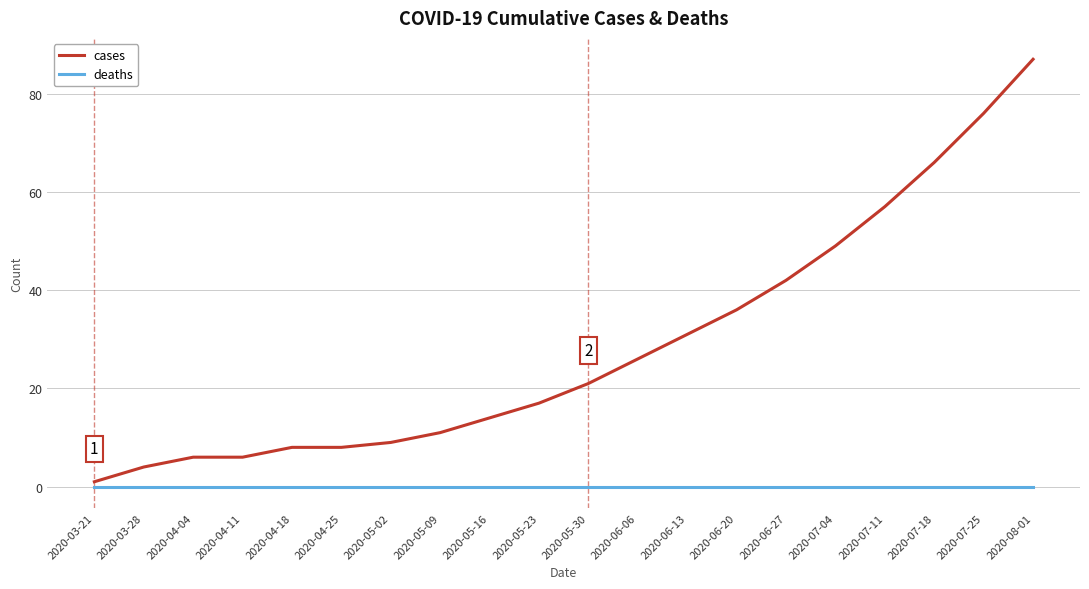

The cases series shows 31 at 2020-06-13. True or false?

True